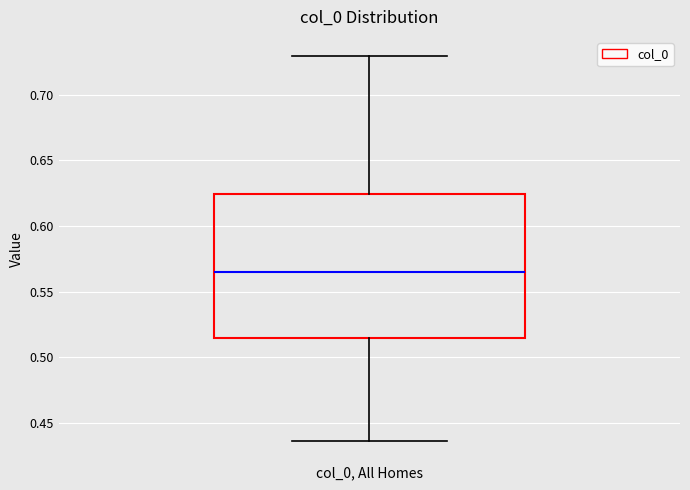

Read this box plot against the y-axis: the position of the median line, the range covered by the box, and the ends of both whiskers. The values are not printed on the chart, so give them approximately, as read against the axis.

median 0.565, box 0.515 to 0.625, whiskers 0.435 to 0.730